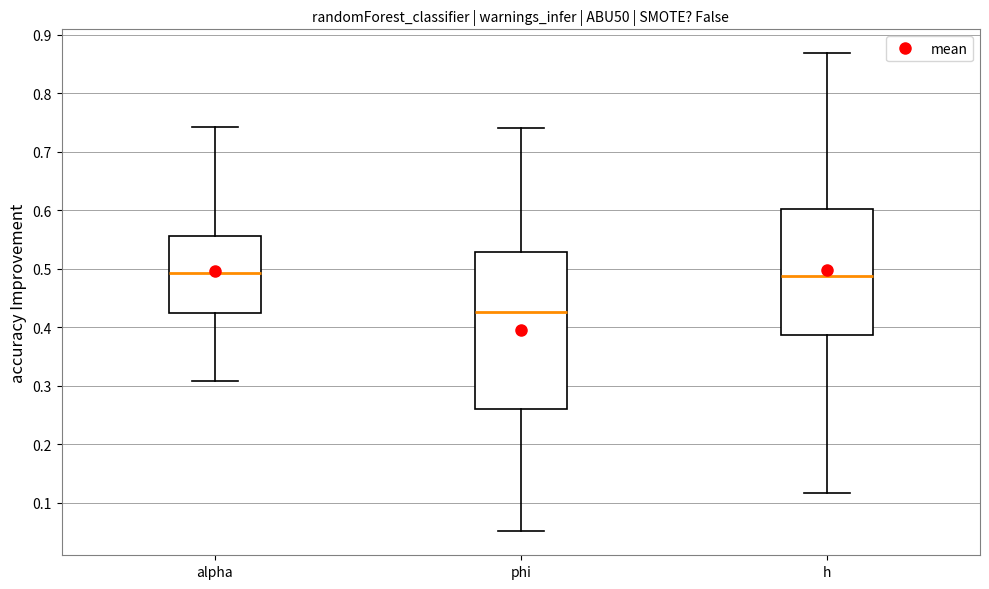

Which box has the lowest median line?

phi